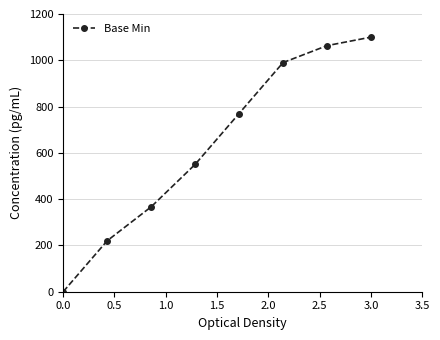

What is the maximum value shown in the chart?

1100.0